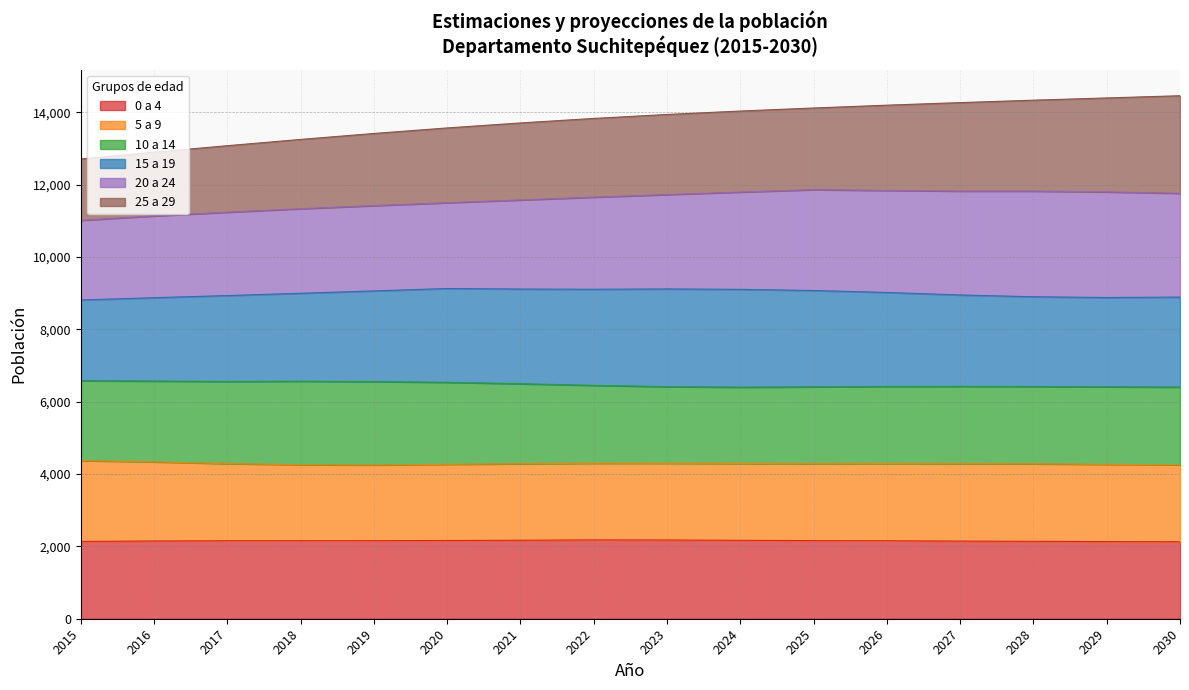

What is the minimum value for 0 a 4?

2127